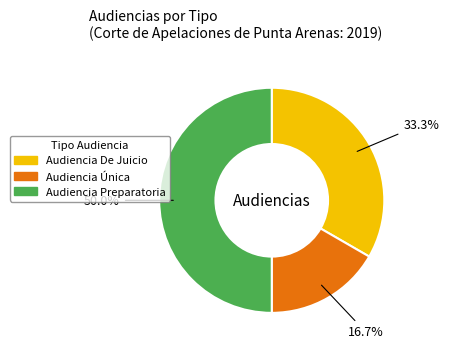

Is Audiencia De Juicio the majority of the pie?

No